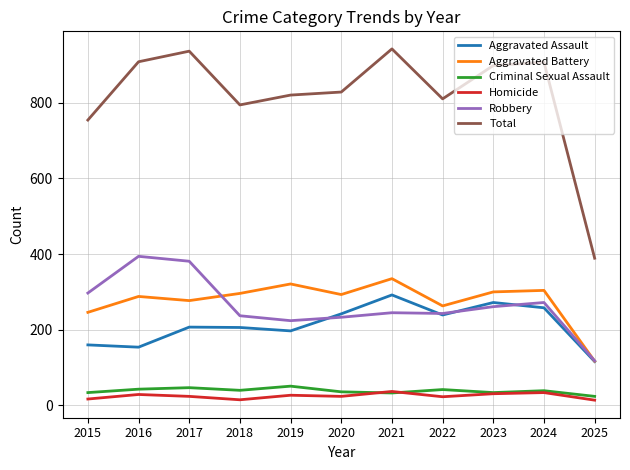

True or false: Total has a value of 942 at 2021.

True